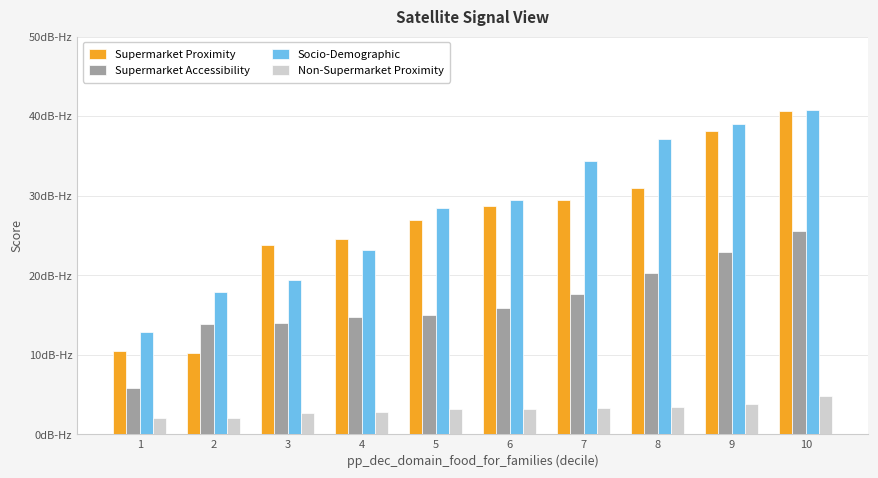

Reading left to right, what are all the values shown in this chart?

Supermarket Proximity: 1=3153	2=3055	3=7135	4=7350	5=8096	6=8599	7=8849	8=9301	9=11455	10=12181
Supermarket Accessibility: 1=1738	2=4160	3=4180	4=4418	5=4487	6=4776	7=5275	8=6083	9=6880	10=7686
Socio-Demographic: 1=3842	2=5366	3=5830	4=6959	5=8544	6=8850	7=10295	8=11128	9=11688	10=12221
Non-Supermarket Proximity: 1=605	2=624	3=799	4=832	5=945	6=967	7=980	8=1041	9=1152	10=1435